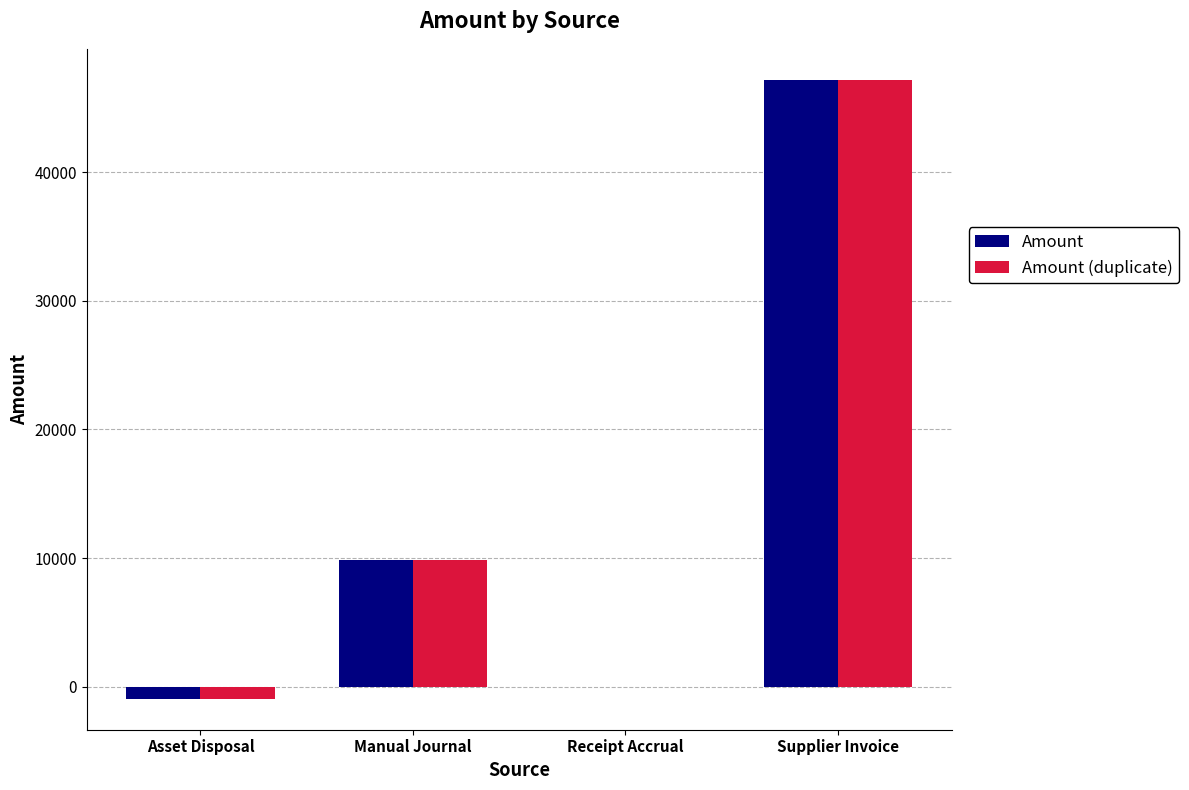

What is the maximum value for Amount (duplicate)?

47185.1